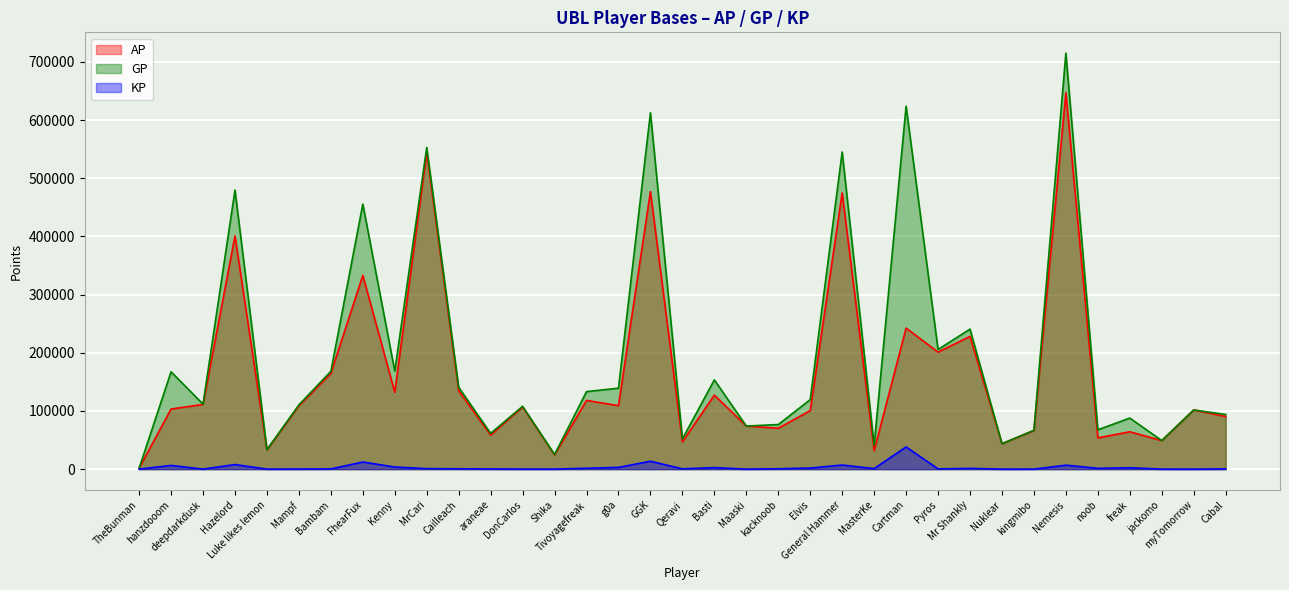

What value does the GP series have at Luke likes lemon?

33449.0